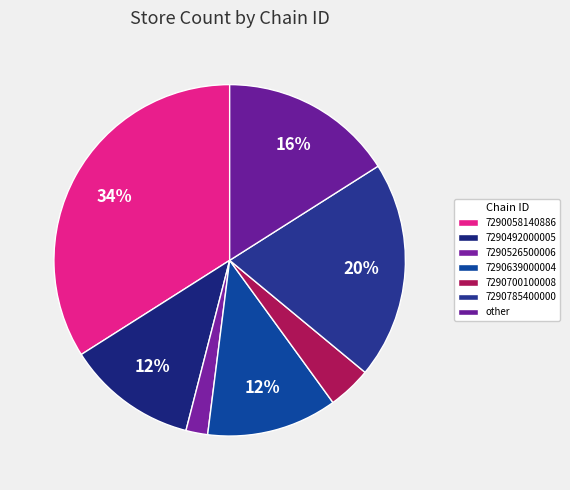

Is it true that 7290526500006 is 2% of the pie?

True